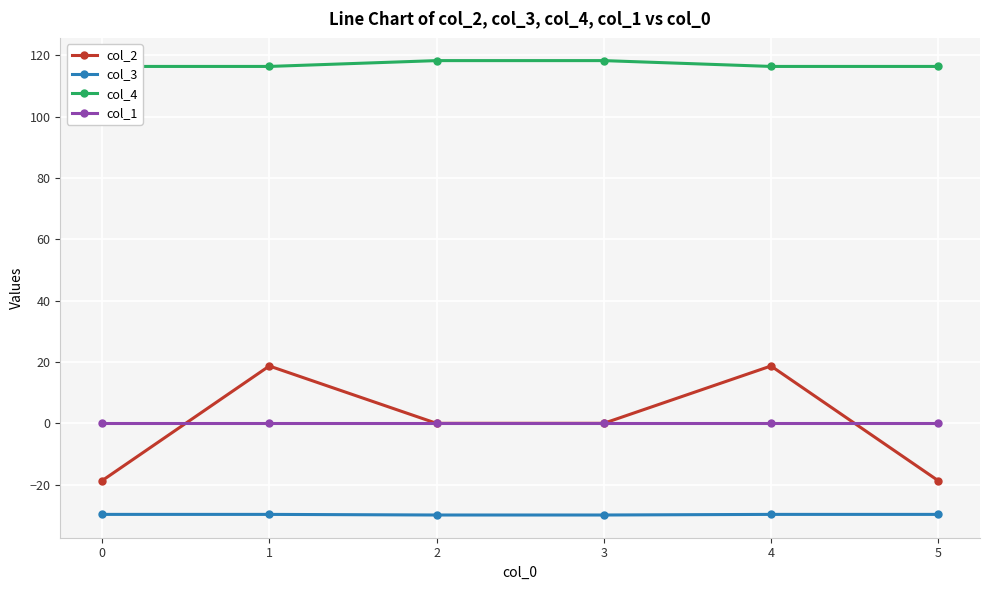

What is the greatest value displayed?

118.3